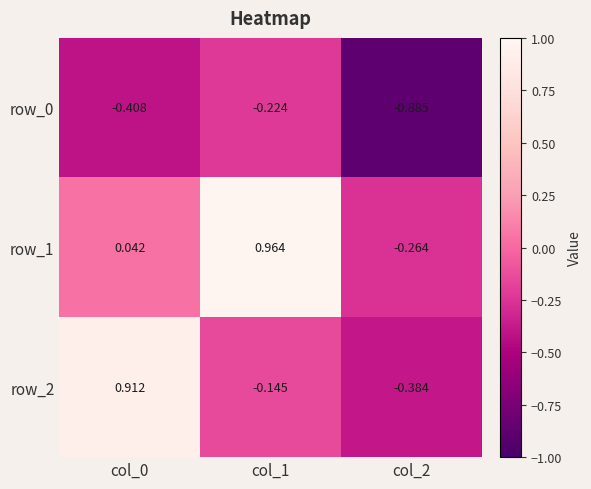

Is the value of row_0 at col_1 greater than the value of row_2 at col_0?

No